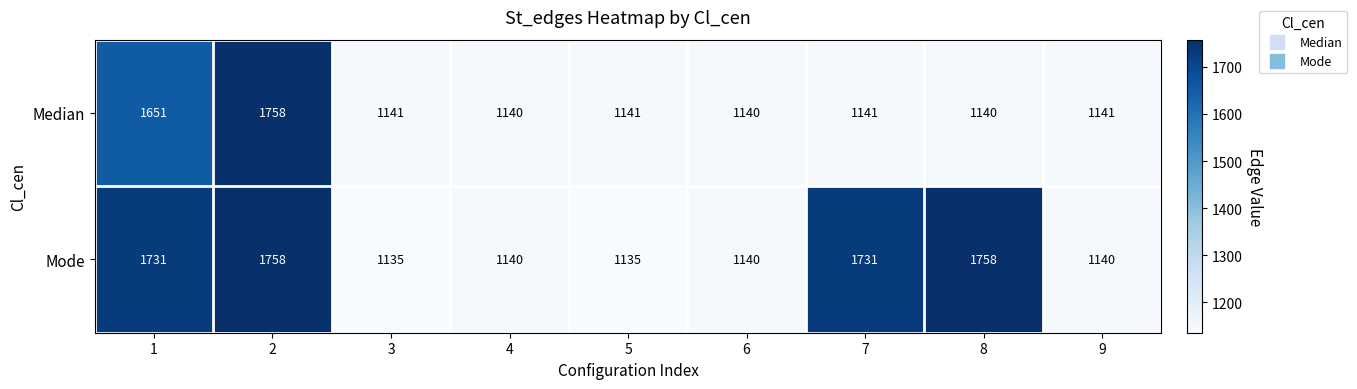

Rank the series by their average value, from lowest to highest.

Median, Mode